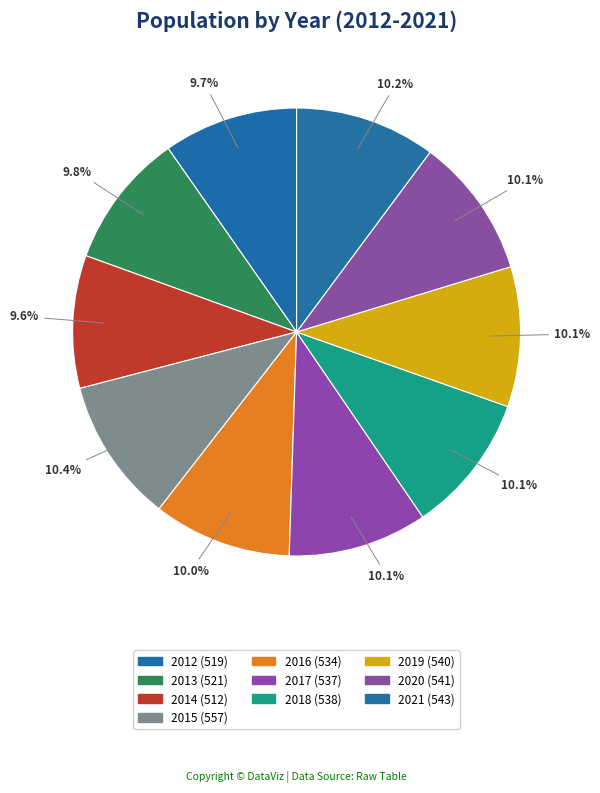

Does 2017 represent more than half of the total?

No